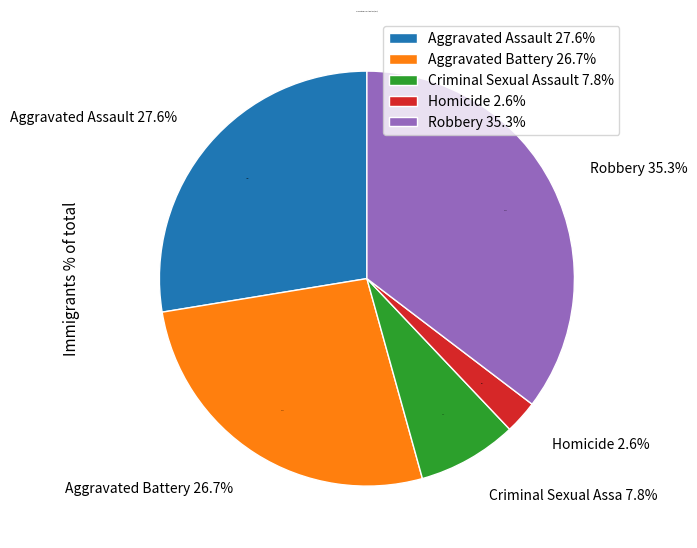

Combined, do Aggravated Battery and Robbery account for over 50%?

Yes